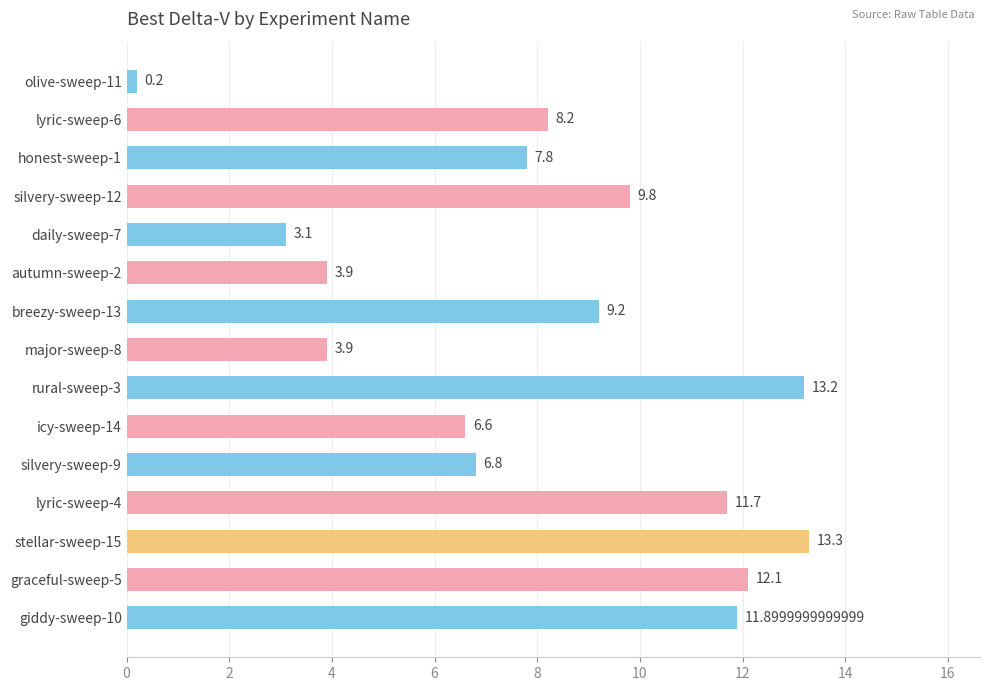

What is the greatest value displayed?

13.3